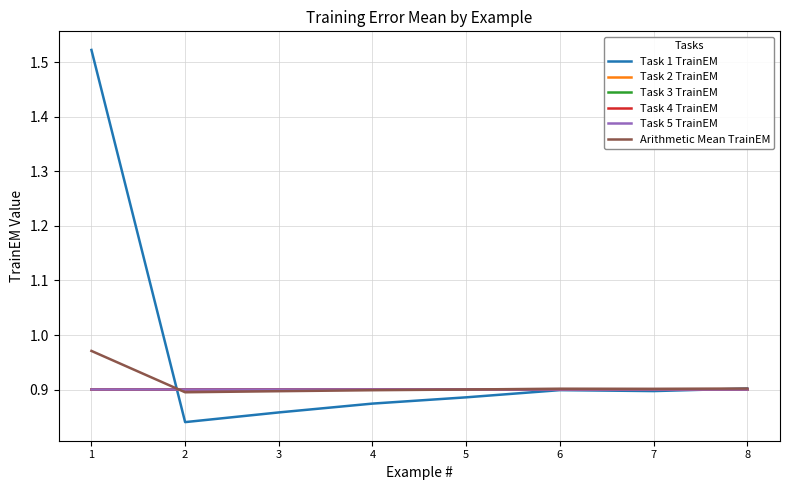

At which category is the sum across all series the highest?

1